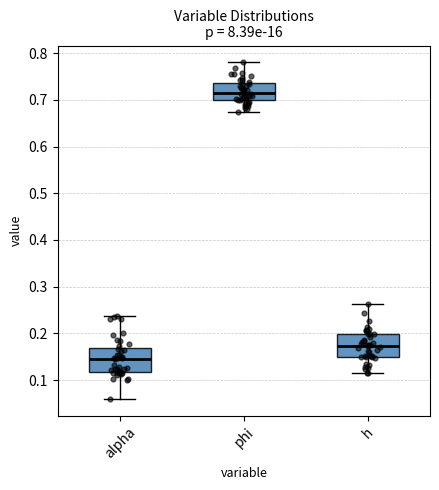

Which box has the lowest median line?

alpha